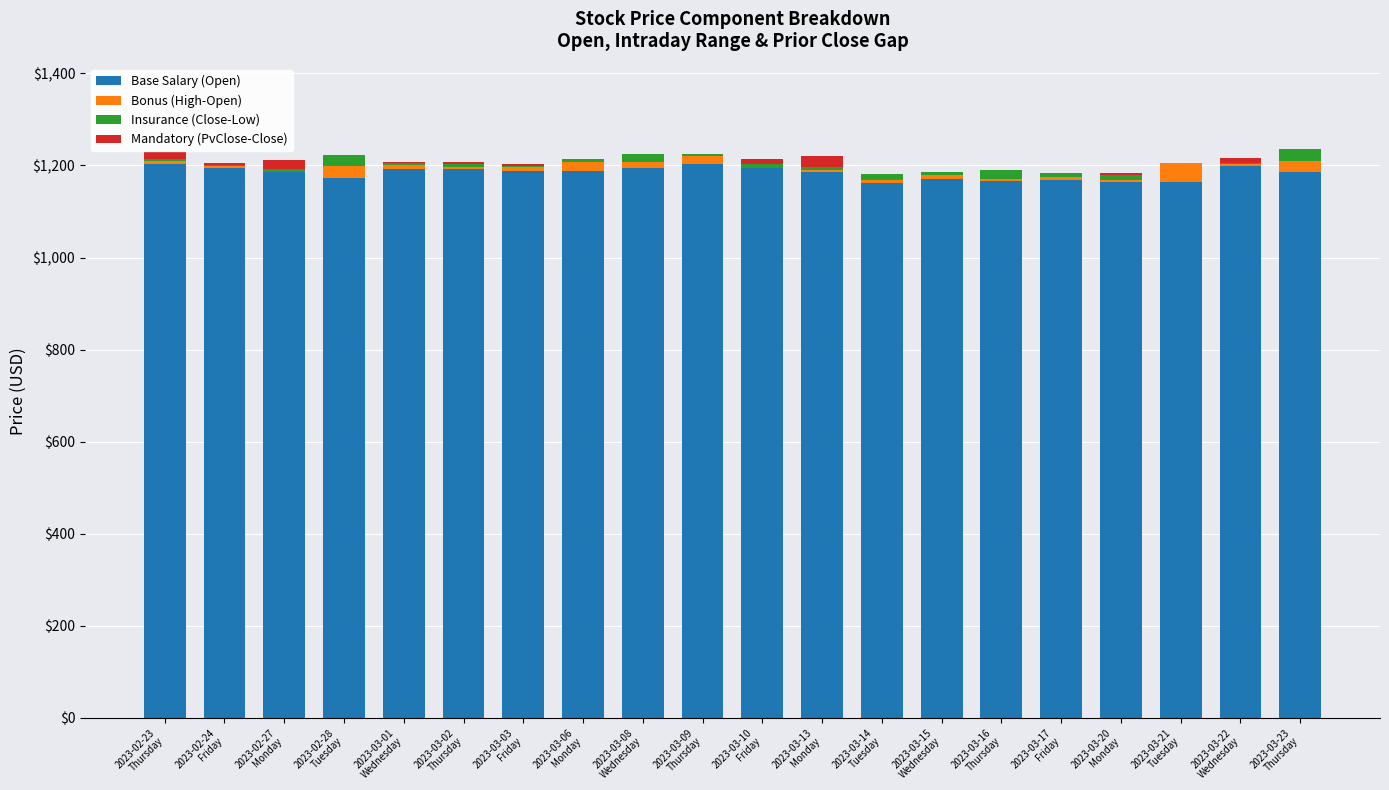

True or false: Base Salary (Open) has a value of 1188.8 at 2023-03-06
Monday.

True